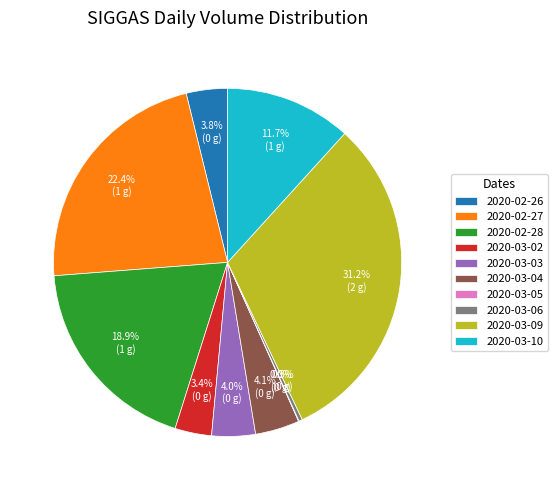

What percentage is NOT represented by 2020-02-28?

81.1%